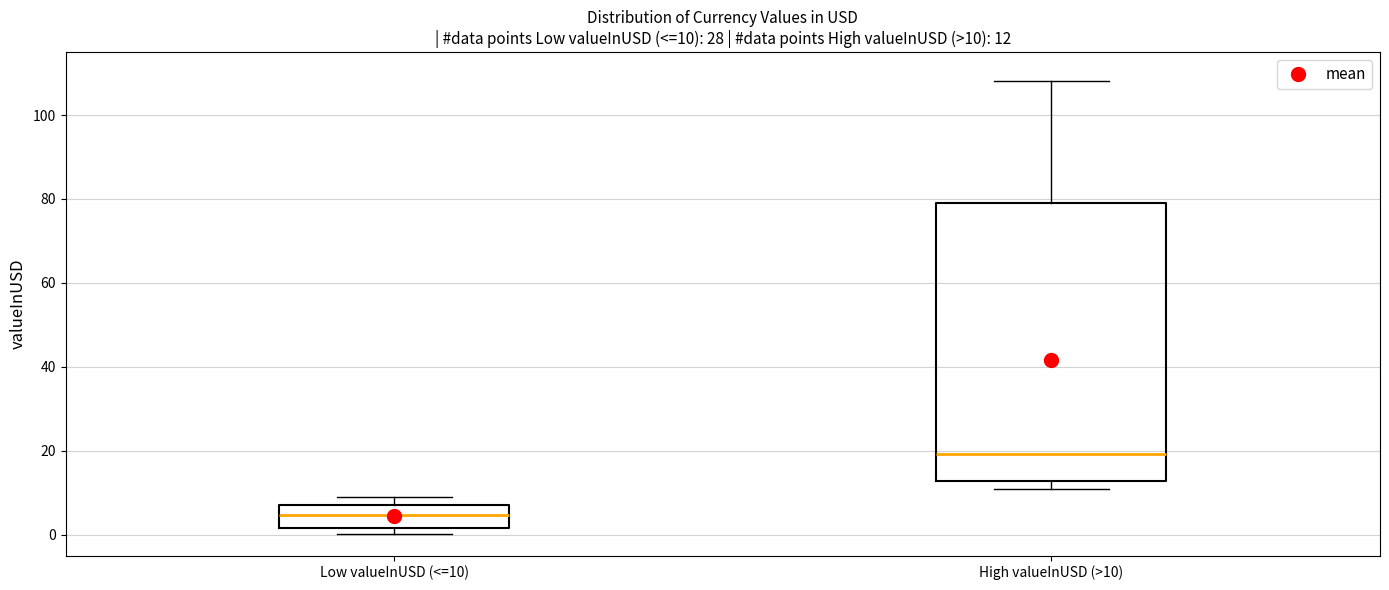

Which box has the lowest median line?

Low valueInUSD (<=10)